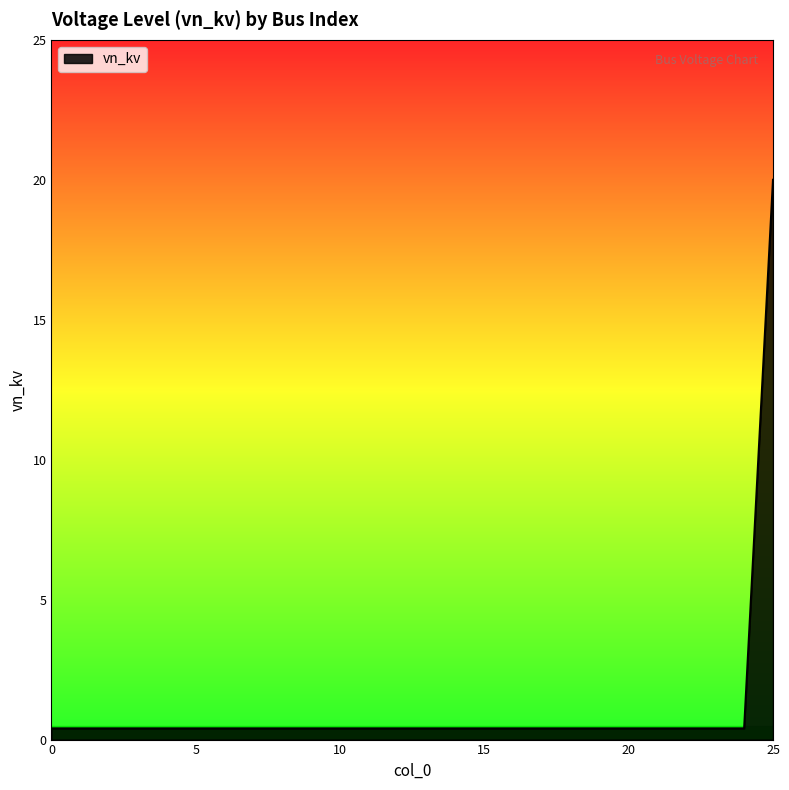

What is the greatest value displayed?

20.0